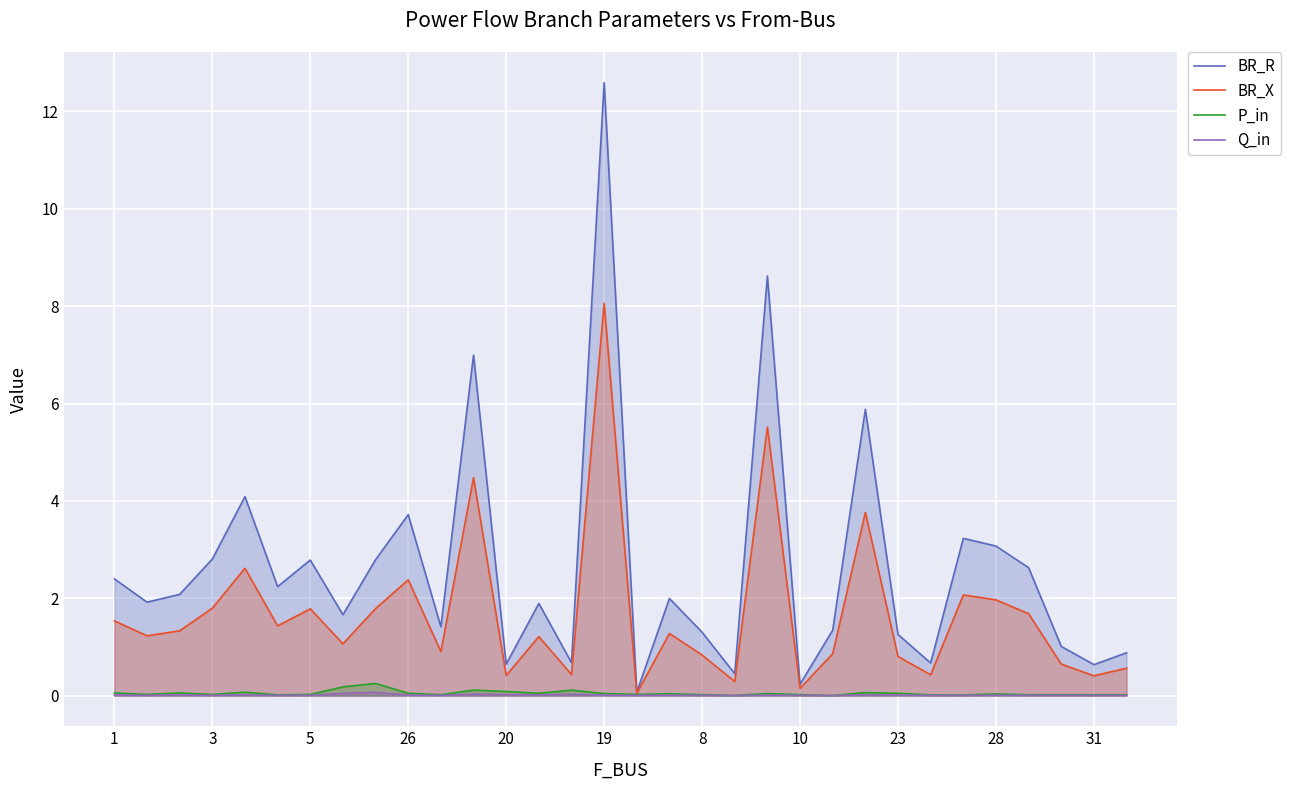

Which series has the widest spread of values?

BR_R